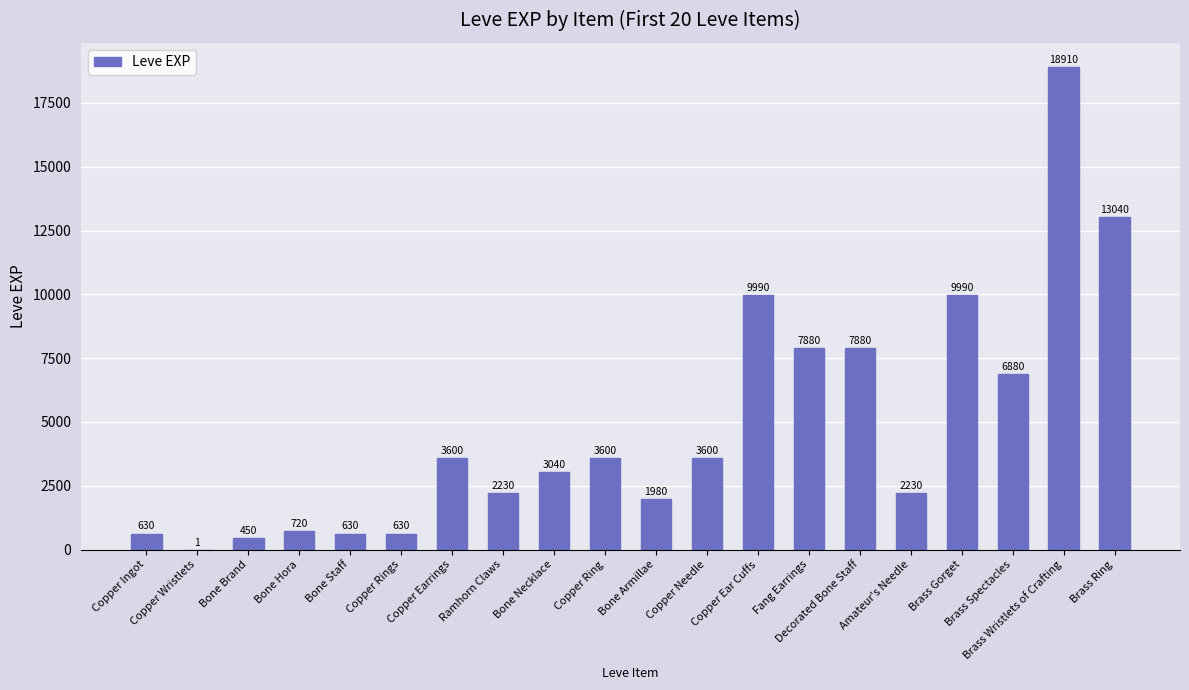

What is the sum of all values?

97911